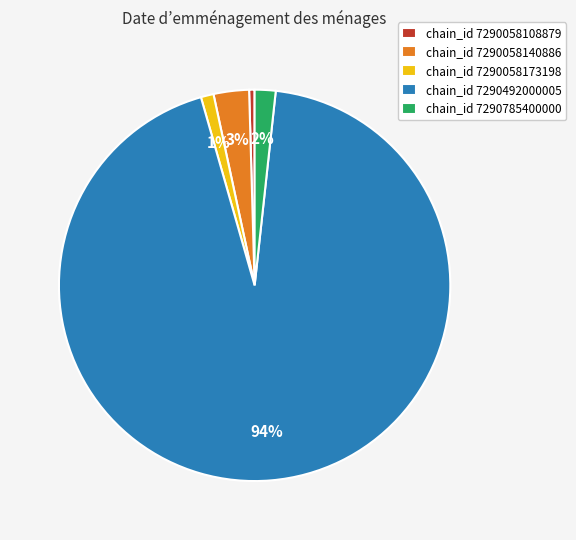

Which slice is the smallest?

chain_id 7290058108879